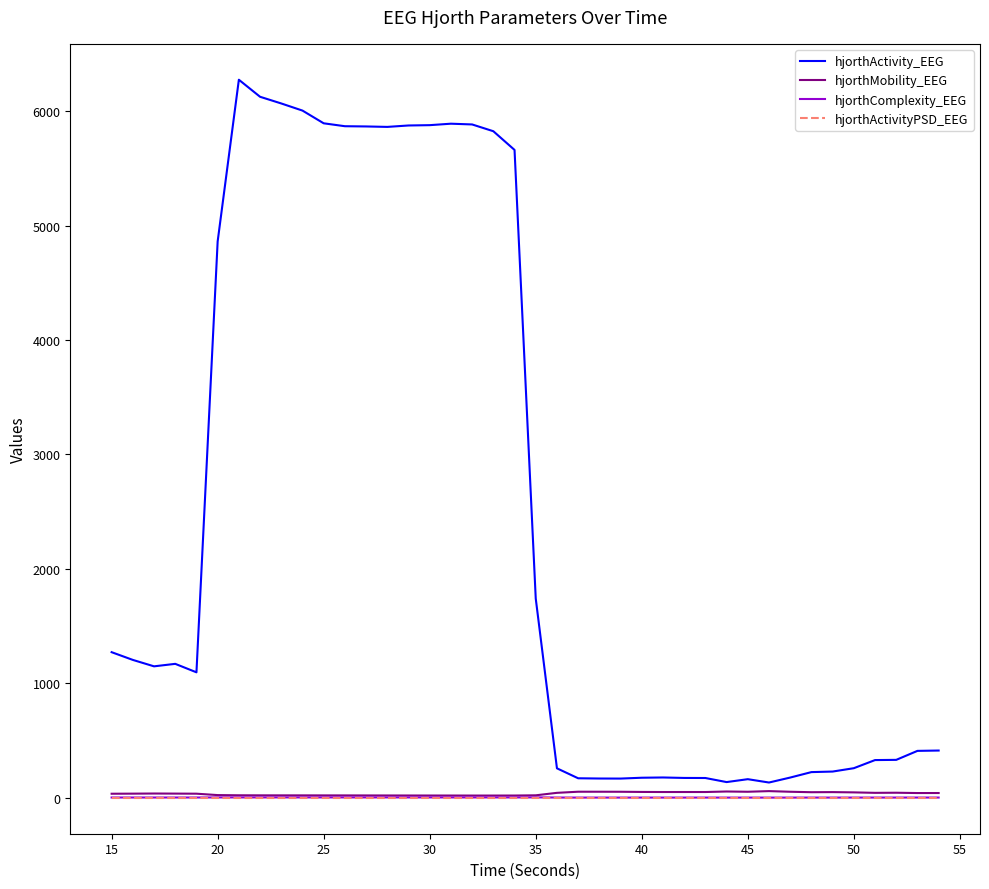

What are all the series names shown in the legend?

hjorthActivity_EEG, hjorthMobility_EEG, hjorthComplexity_EEG, hjorthActivityPSD_EEG